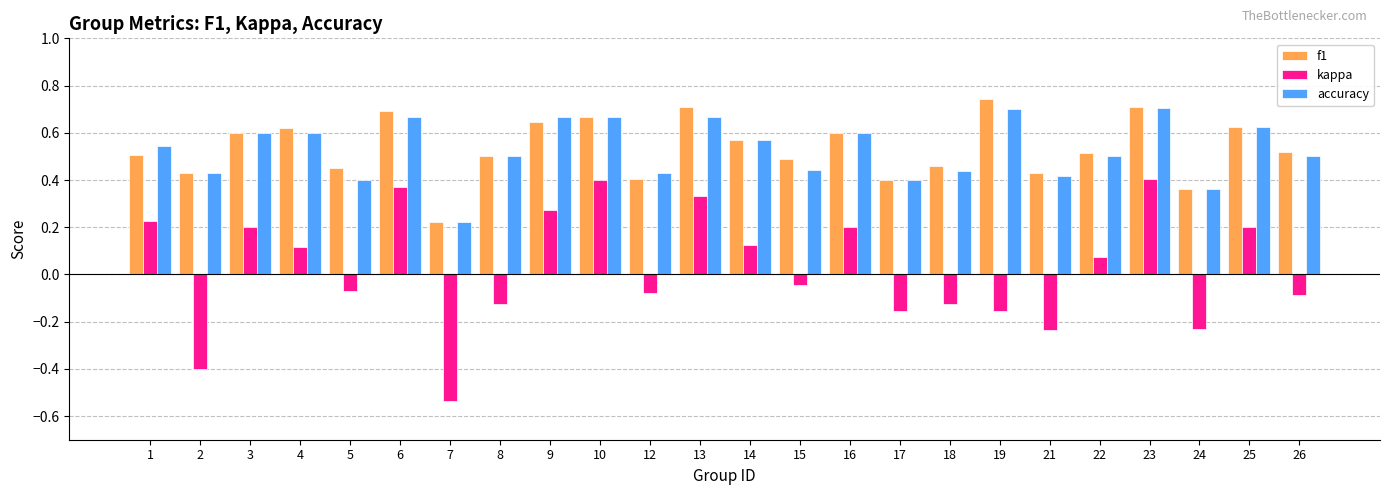

How many groups of bars are there?

24